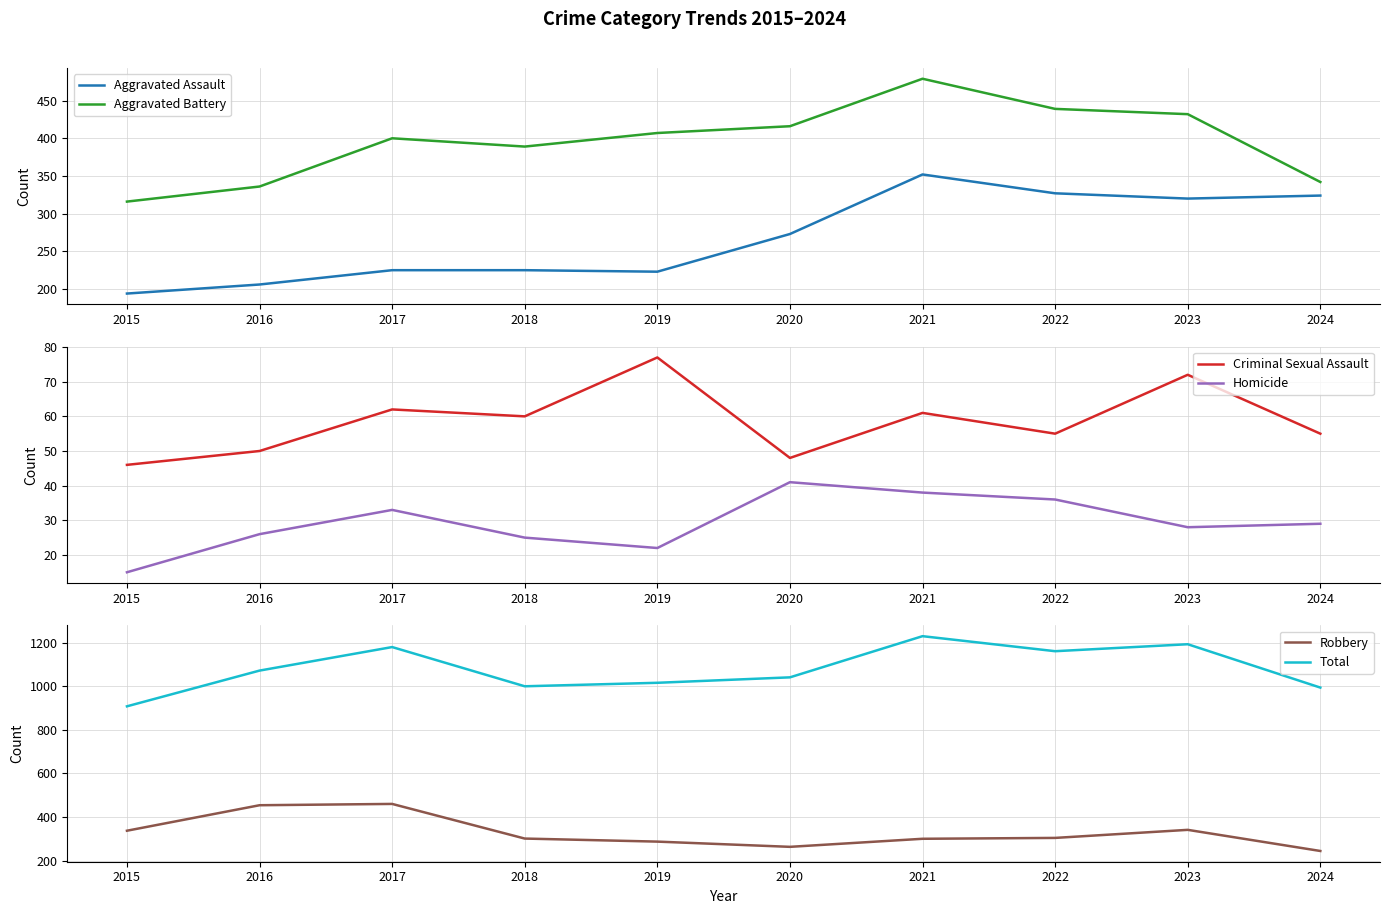

What is the total value across all series at 2024?

1988